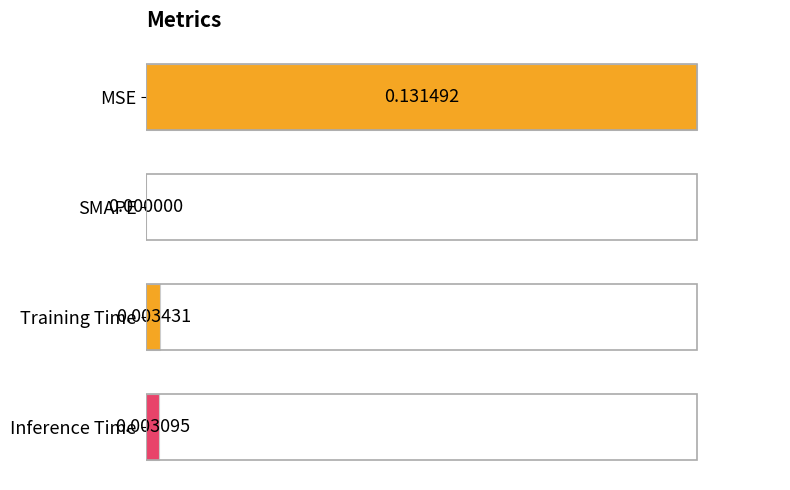

What is the change in value from MSE to Training Time?

-1.0